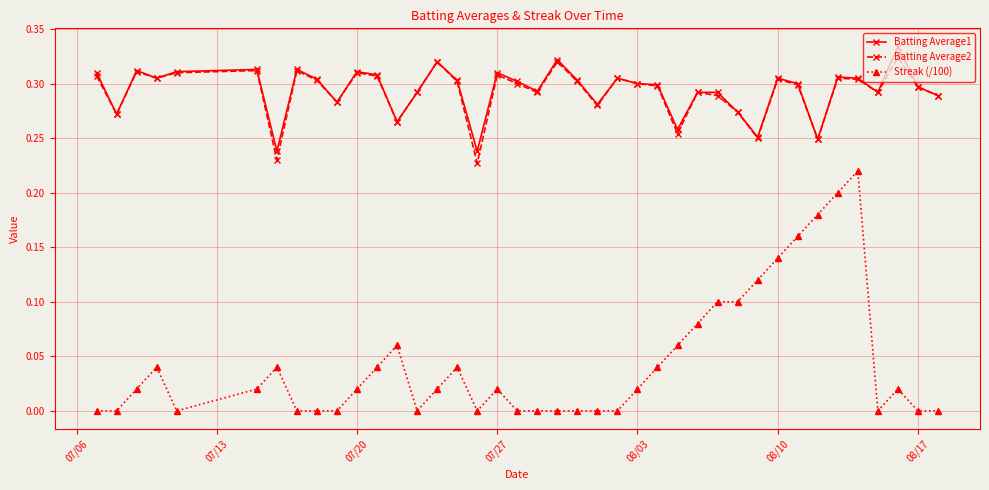

Which series has the widest spread of values?

Streak (/100)